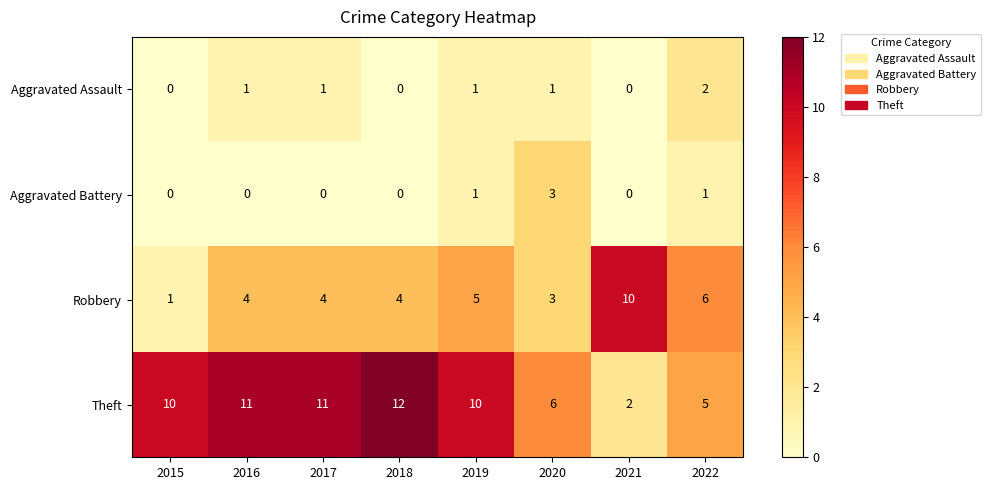

At which label does Robbery reach its peak?

2021